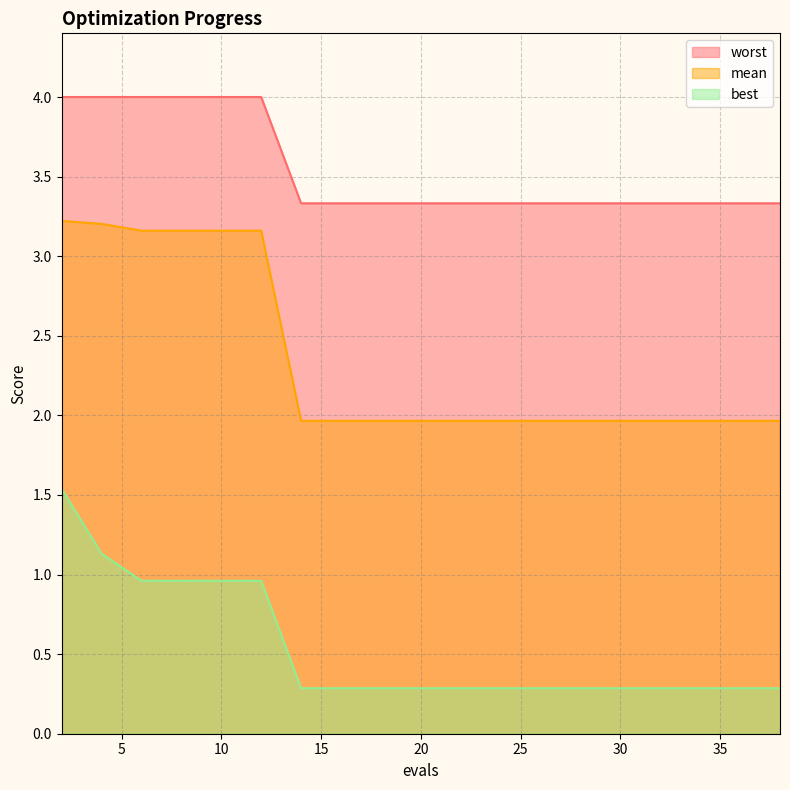

True or false: best has more than 0 points higher than both neighbors.

False